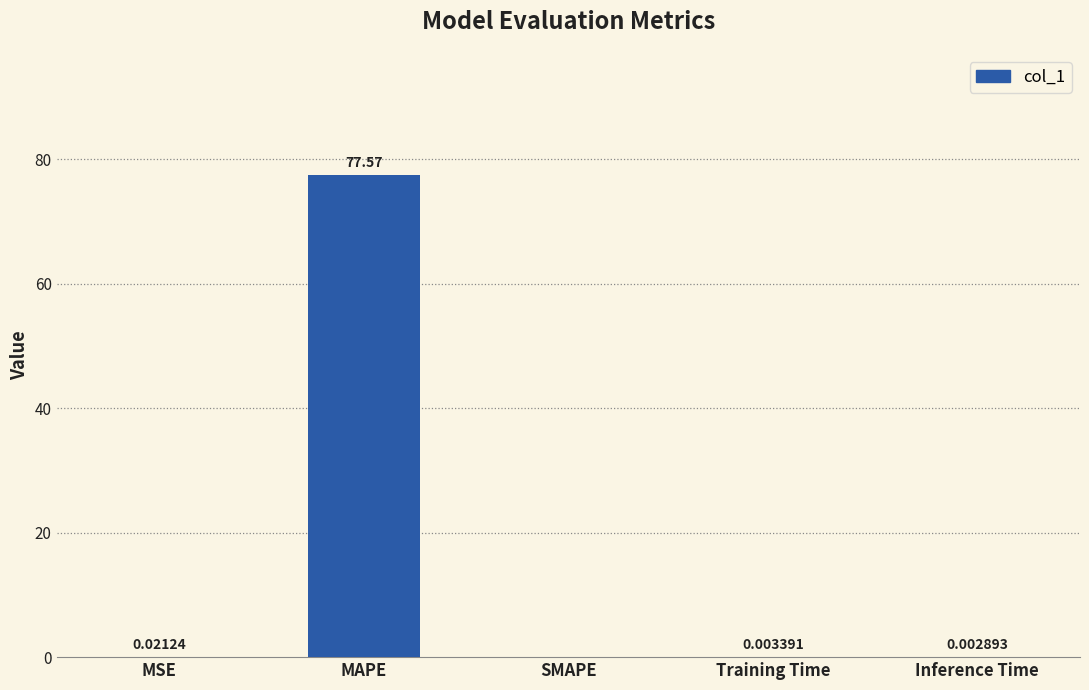

Which category has the highest value across all series?

MAPE